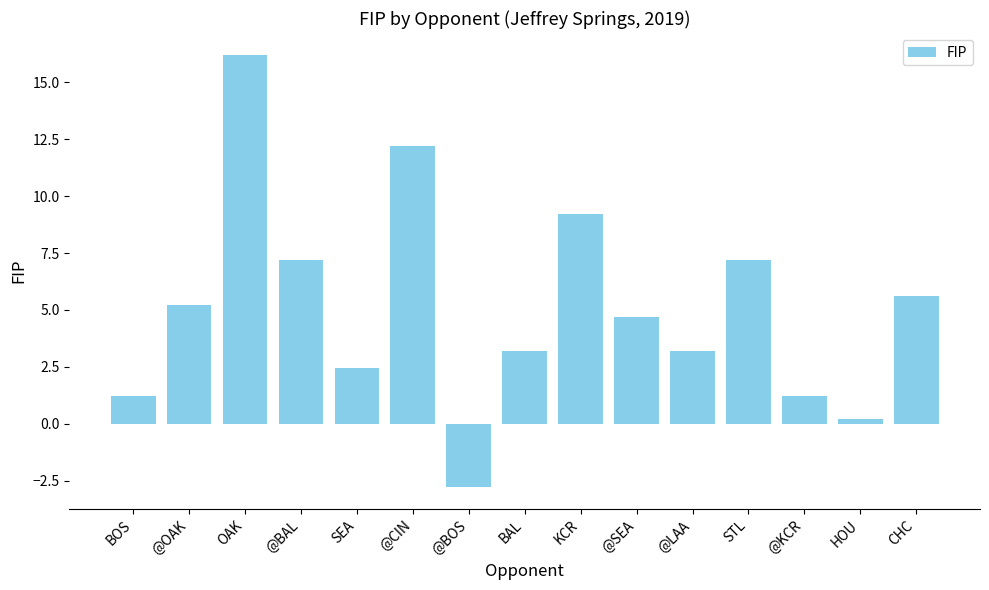

What is the sum of the values at STL and CHC?

12.8